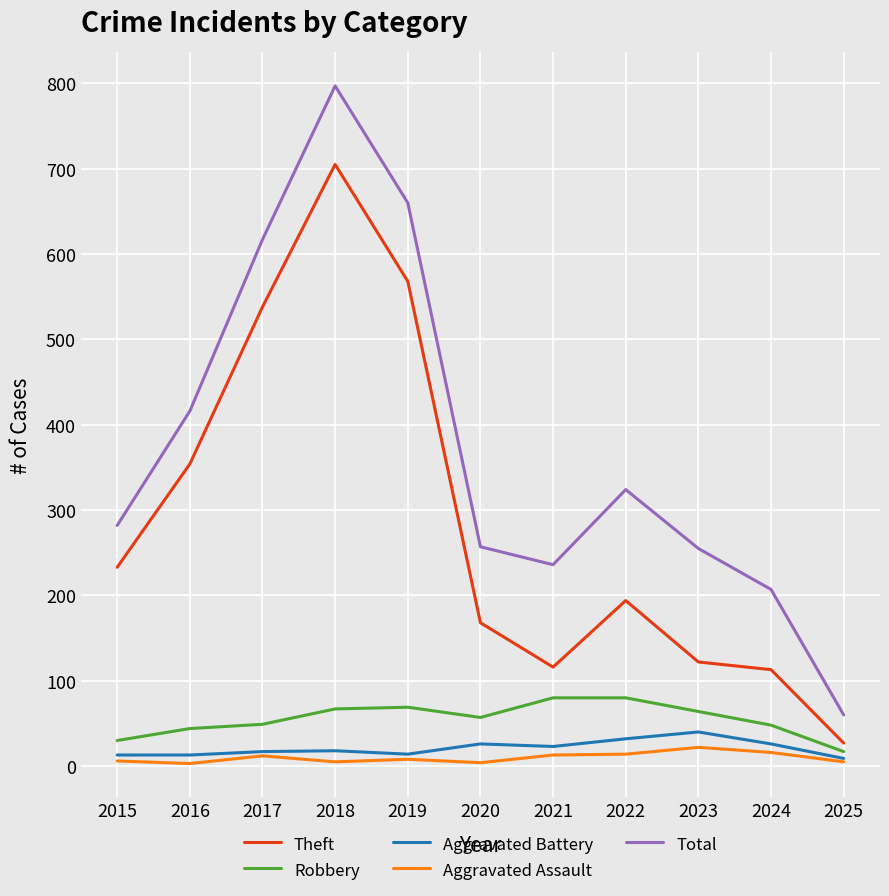

What is the total value across all series at 2019?

1319